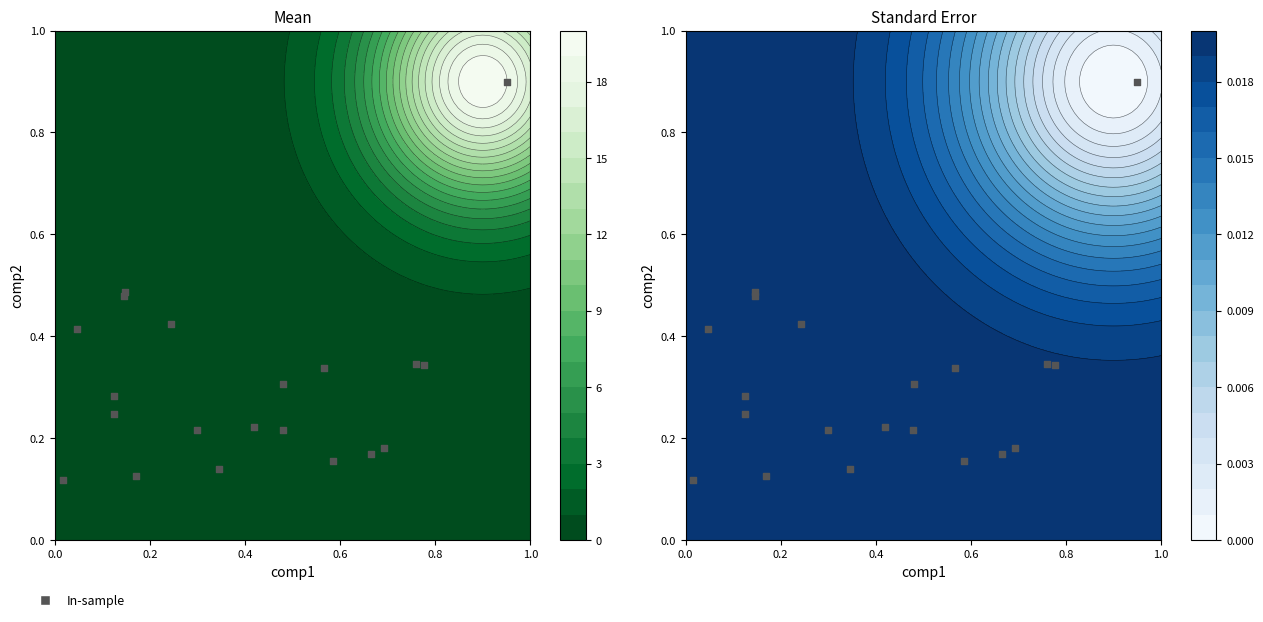

How many series are shown in this chart?

1